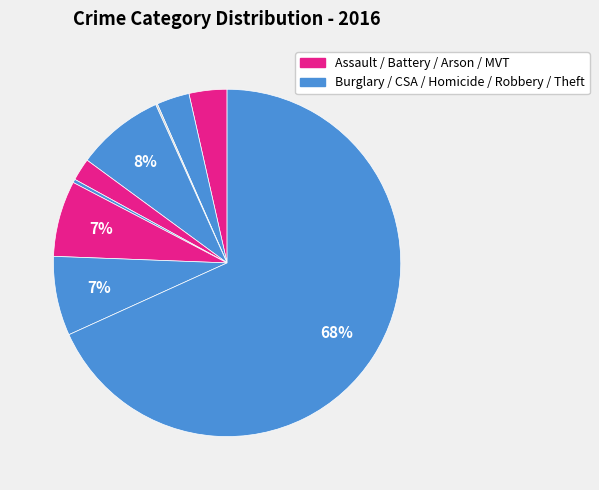

Rank the categories by value from lowest to highest.

Arson, Homicide, Criminal Sexual Assault, Aggravated Battery, Aggravated Assault, Motor Vehicle Theft, Robbery, Burglary, Theft